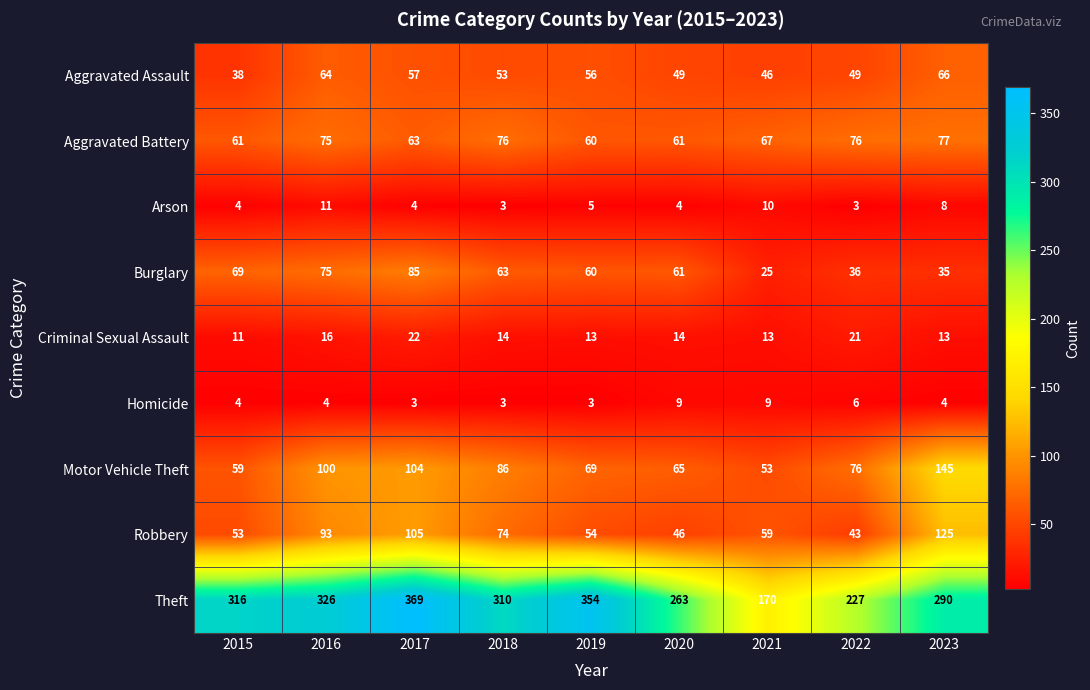

What is the difference between the maximum and second lowest values in the Motor Vehicle Theft series?

86